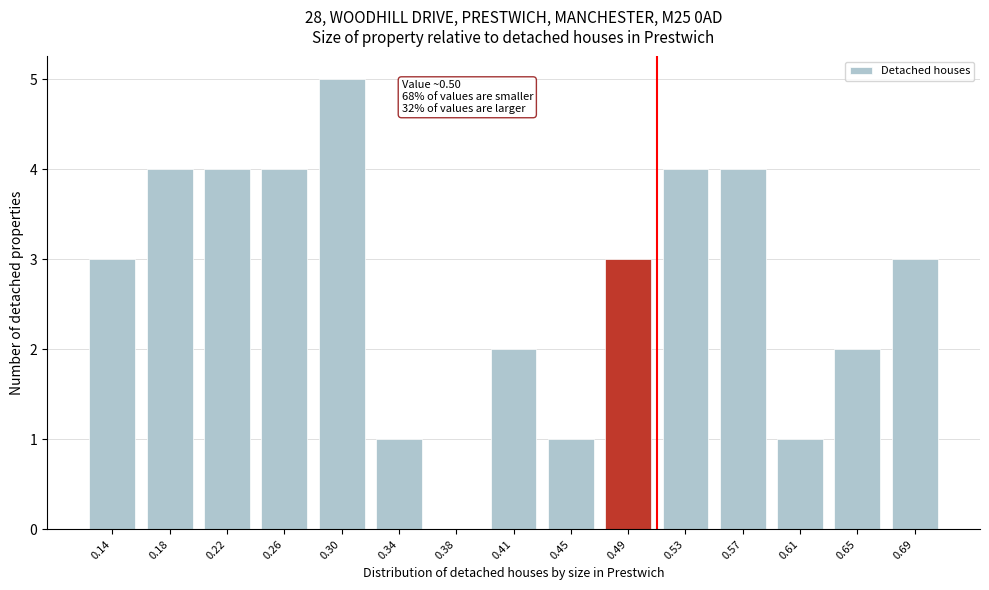

Reading right to left, what are all the values shown in this chart?

0.69=3	0.65=2	0.61=1	0.57=4	0.53=4	0.49=3	0.45=1	0.41=2	0.38=0	0.34=1	0.30=5	0.26=4	0.22=4	0.18=4	0.14=3